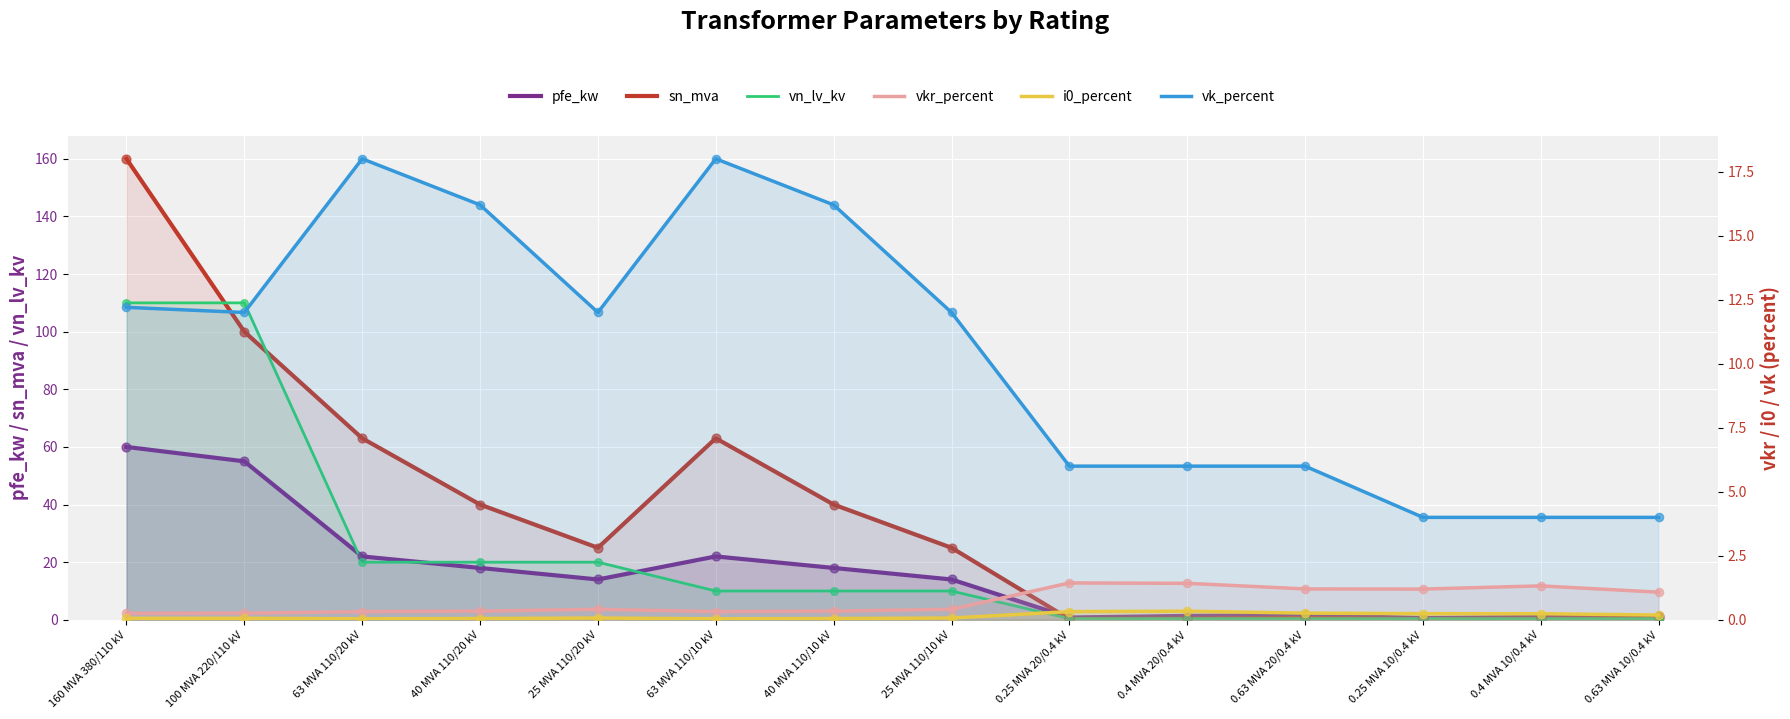

Which series contains the highest Y value?

sn_mva